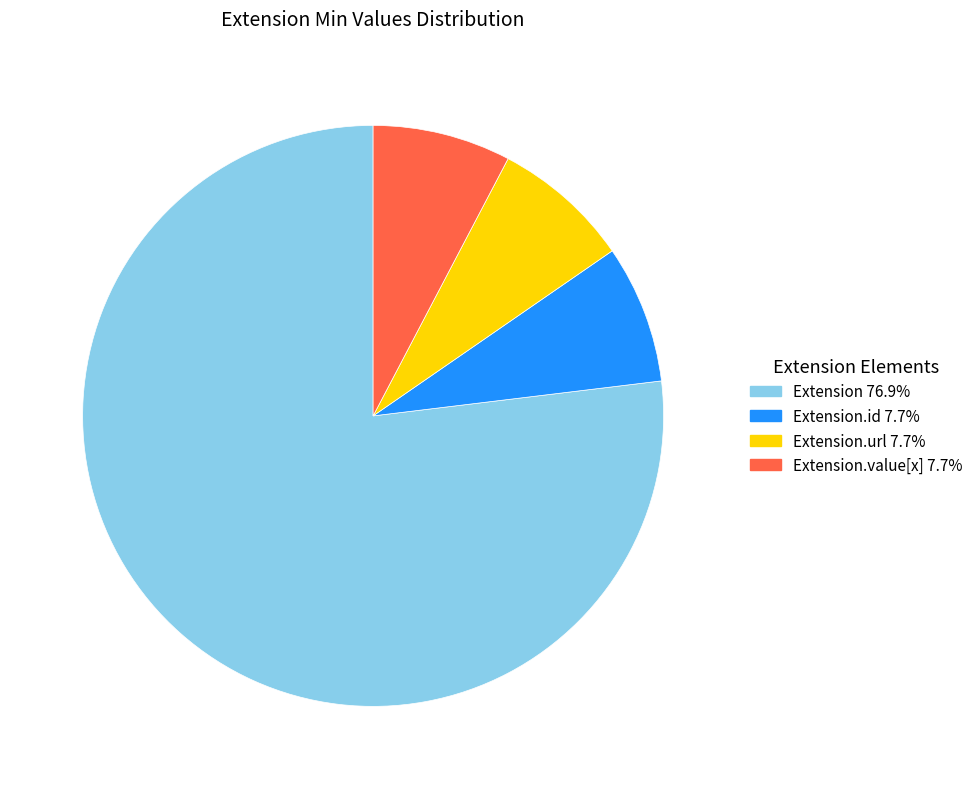

Does any single category account for the majority?

Yes